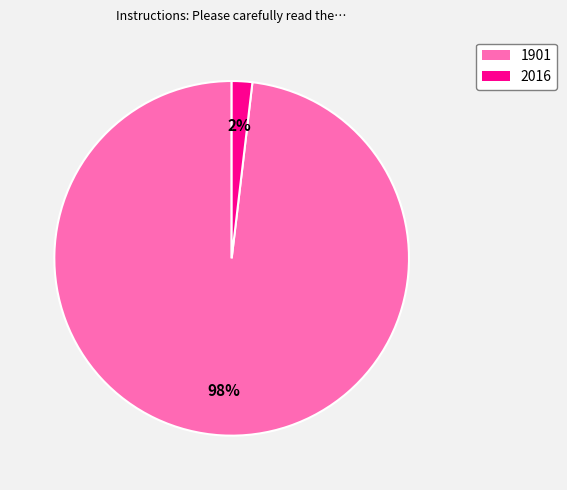

True or false: 1901 accounts for 98% of the total.

True